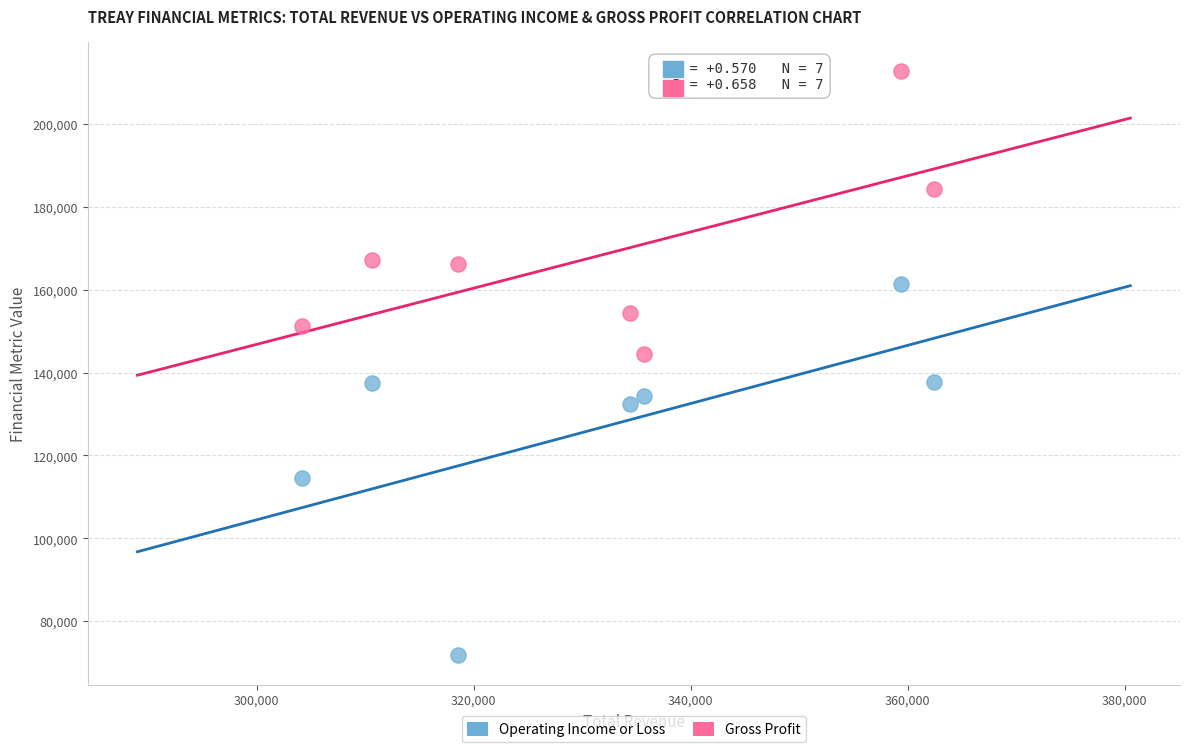

In the Gross Profit series, what Y value is closest to 178550?

184200